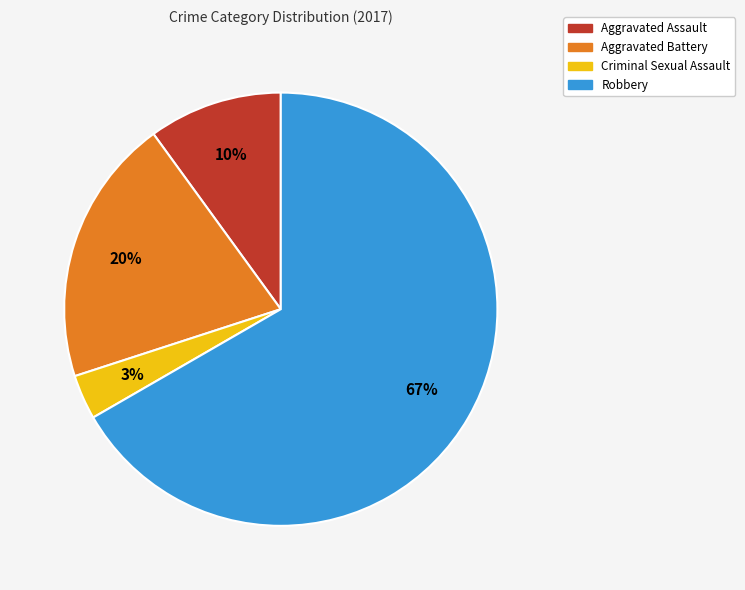

To the nearest percent, what percentage of the pie is Criminal Sexual Assault?

3%